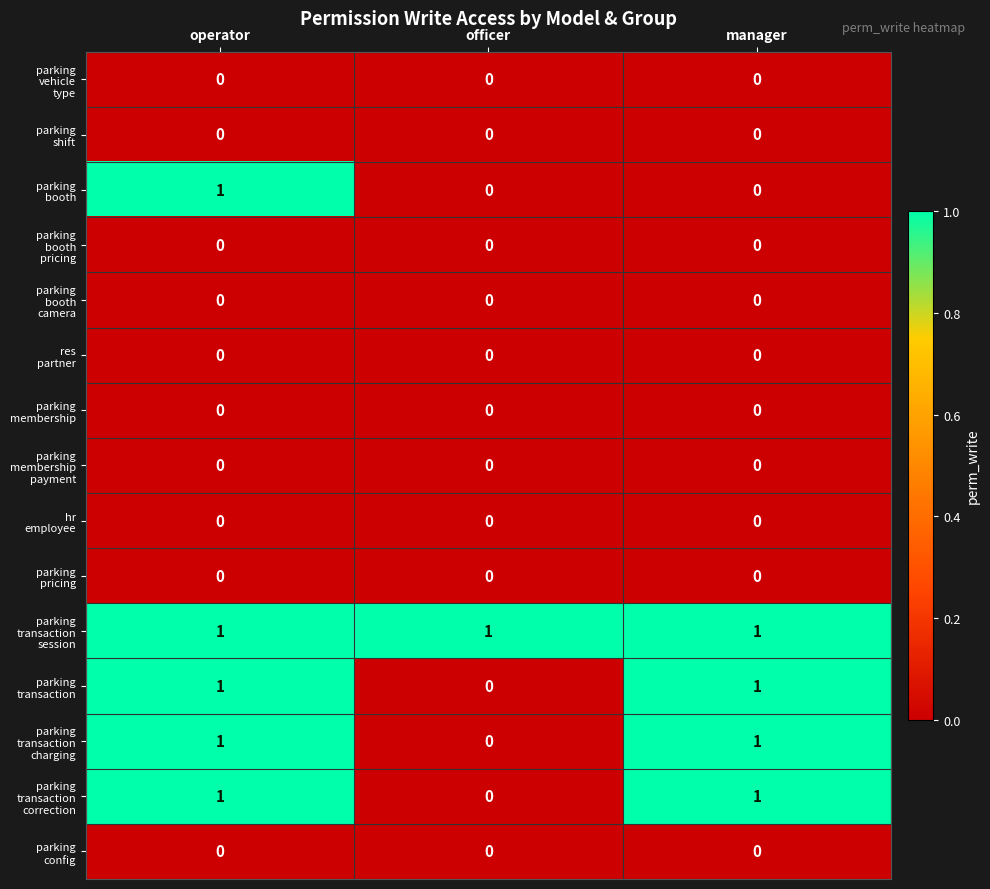

At how many categories does at least one series exceed 0?

3